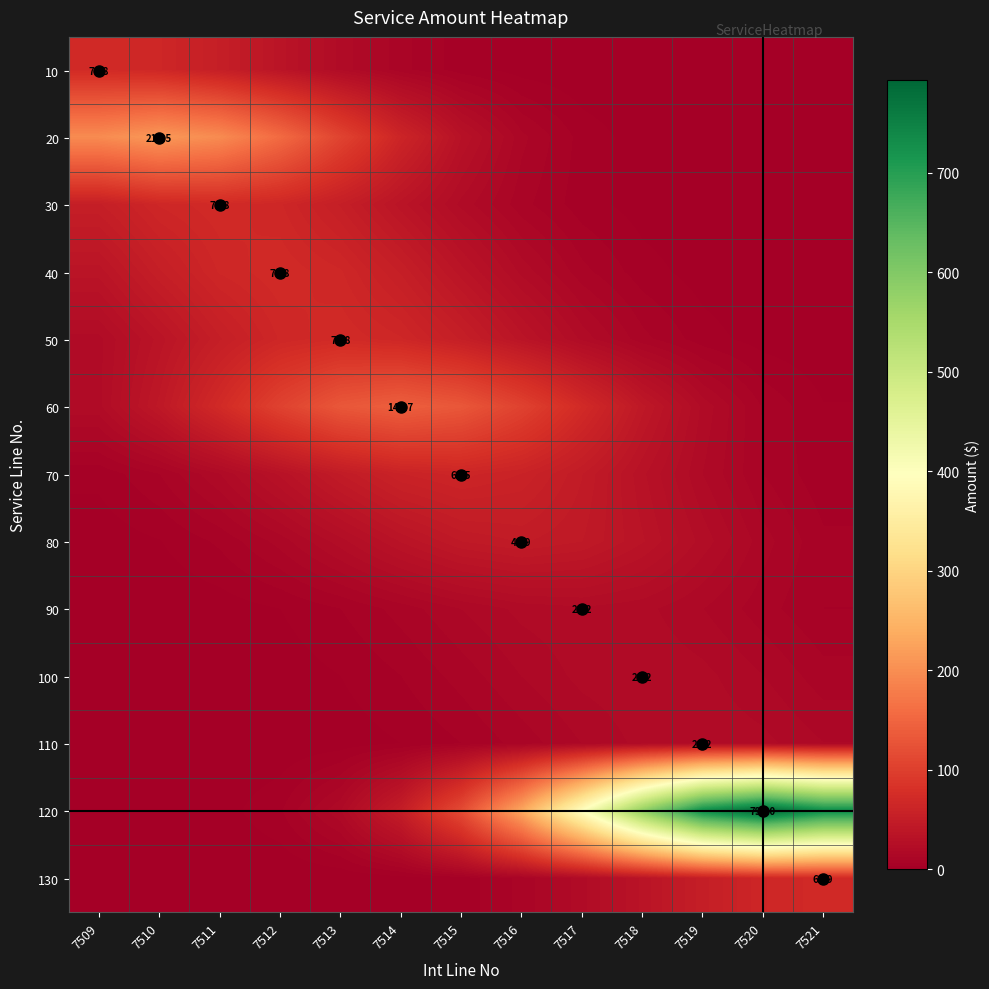

List the labels in order of 30 value, largest first.

7511, 7510, 7512, 7509, 7513, 7514, 7515, 7516, 7517, 7518, 7519, 7520, 7521